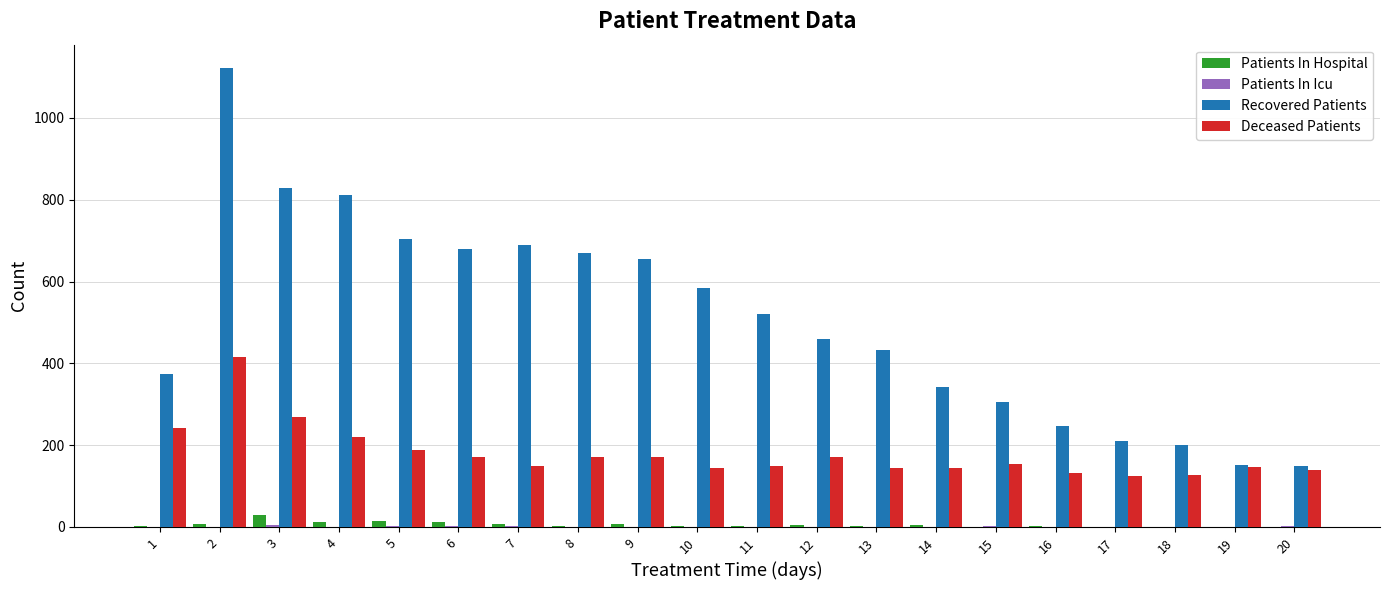

At which label is Deceased Patients closest to 270?

3